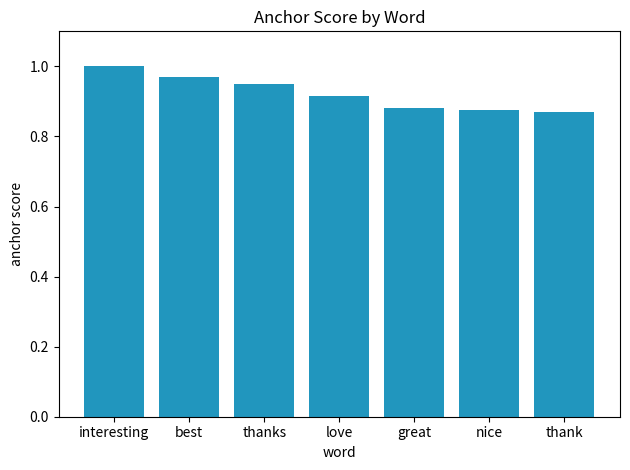

What is the difference between the maximum and second lowest values?

0.1